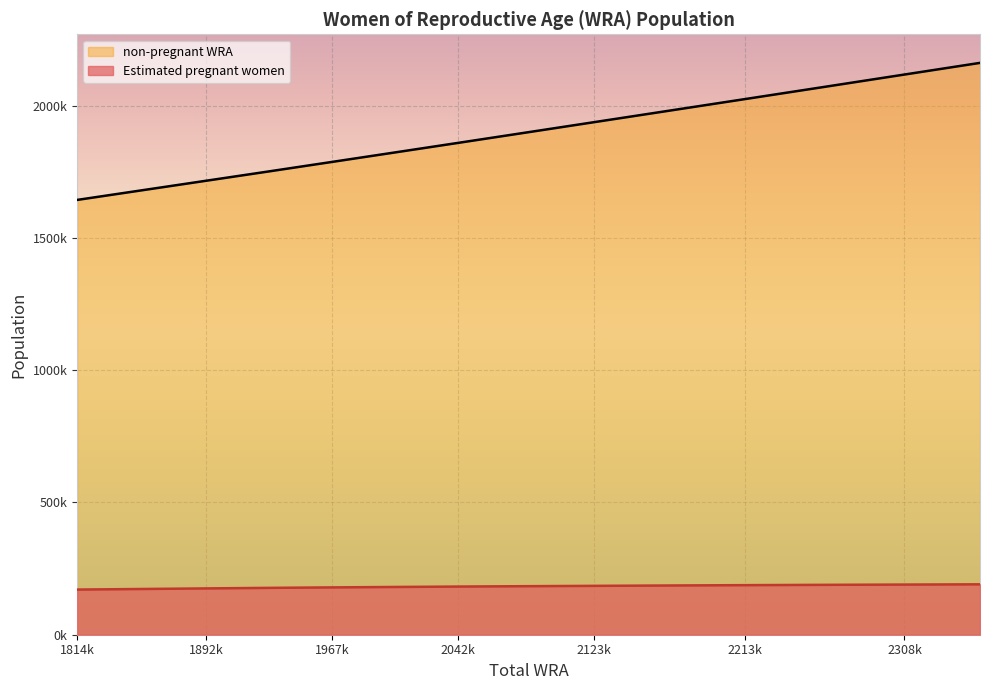

How many lines are shown in the chart?

2